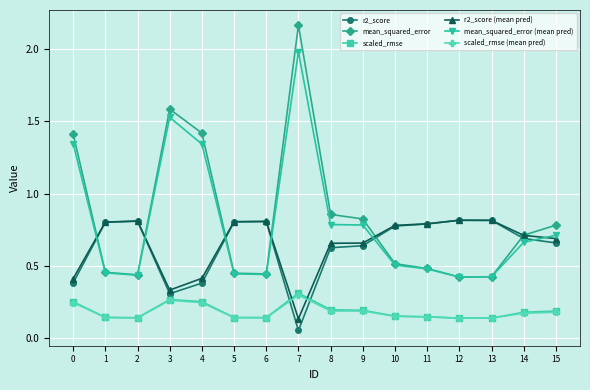

How many lines are shown in the chart?

6